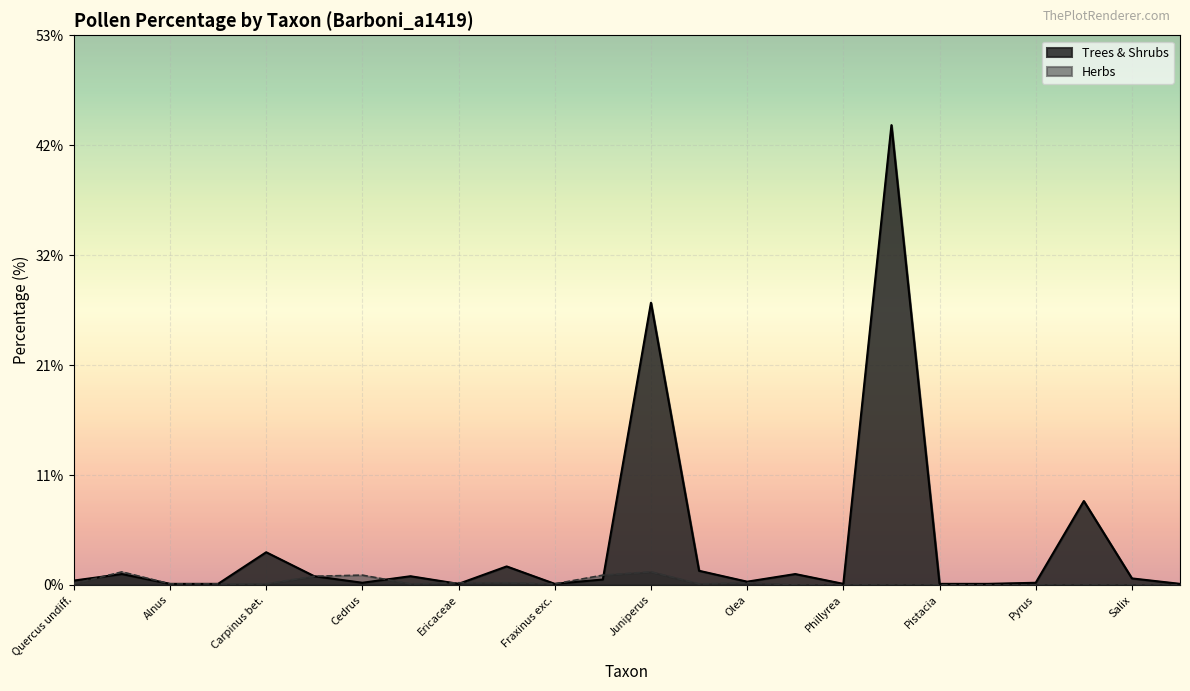

What is the highest value of the Trees & Shrubs series?

44.1